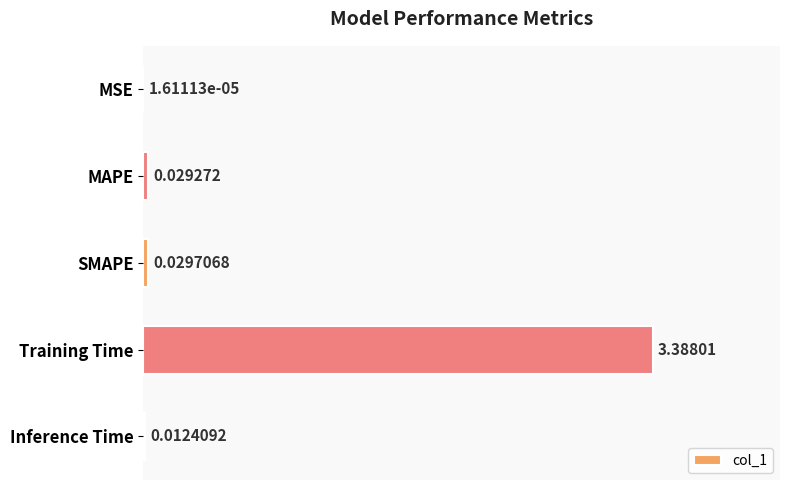

Which has a higher value, Training Time or MAPE?

Training Time